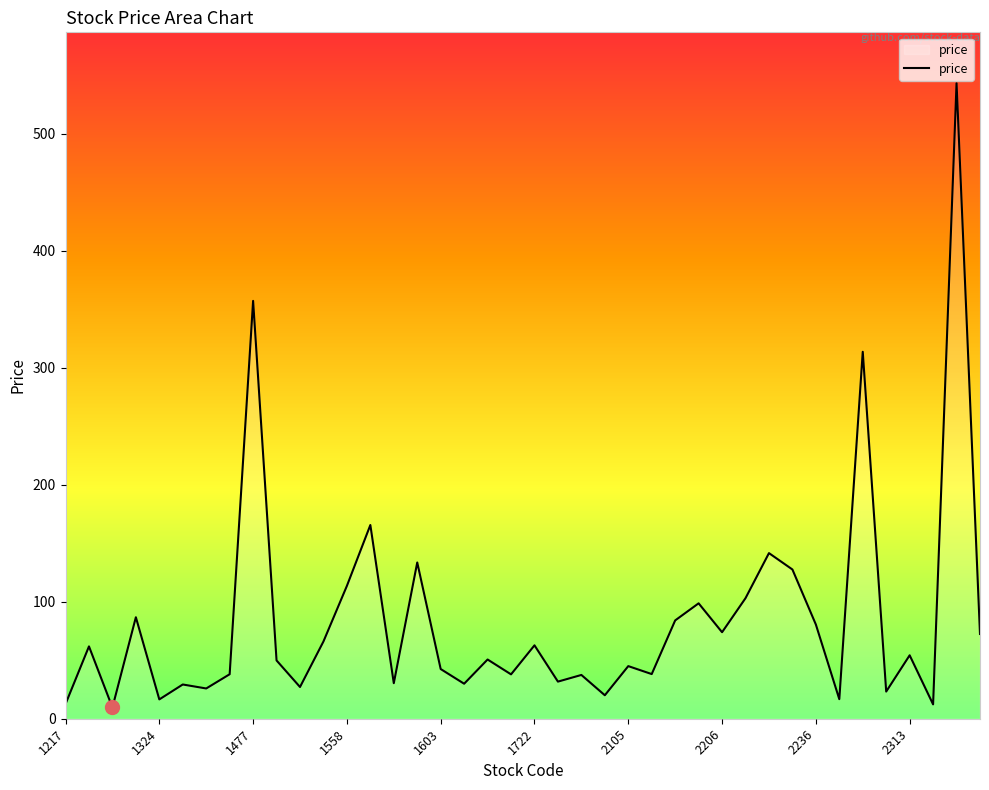

How many lines are shown in the chart?

1